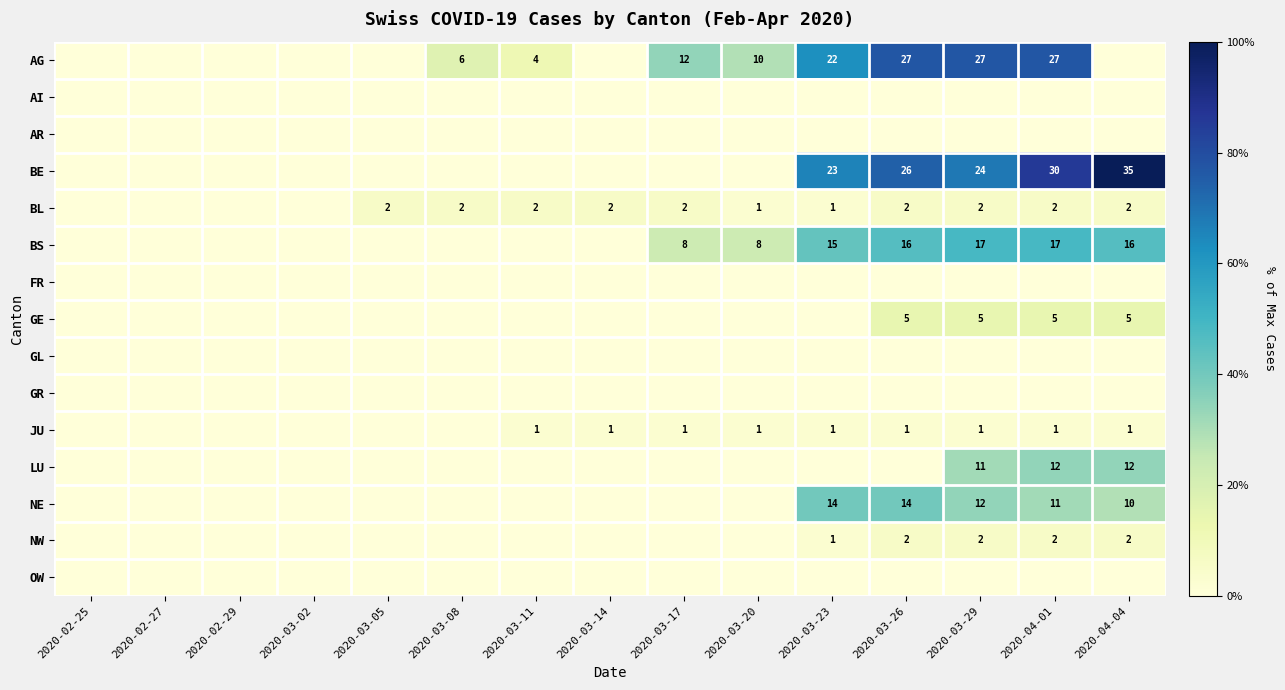

Is it true that AG equals 1 at 2020-03-11?

False